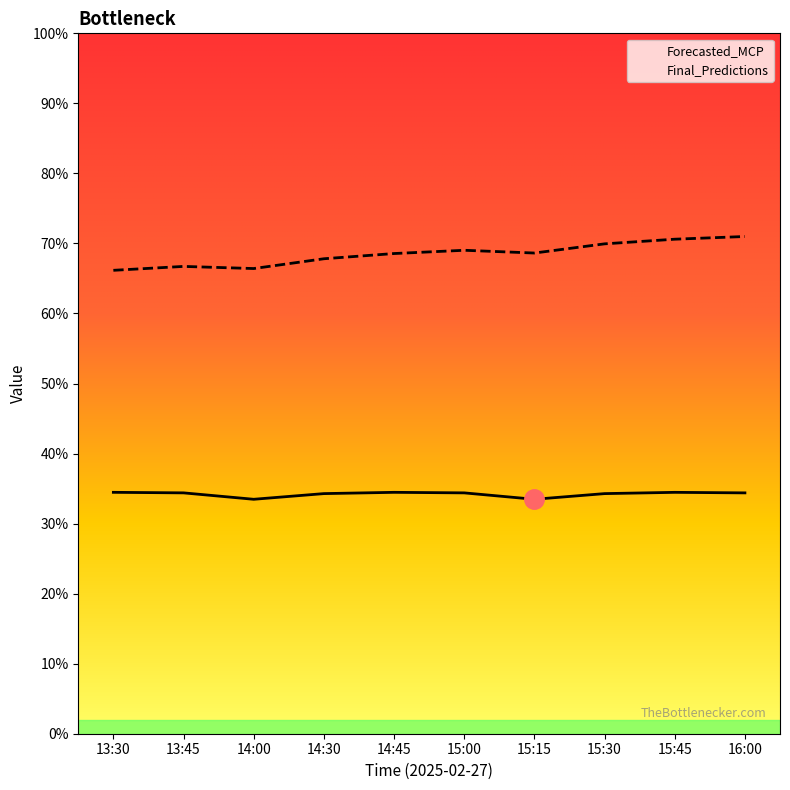

How many data points in Forecasted_MCP are less than 3438?

4